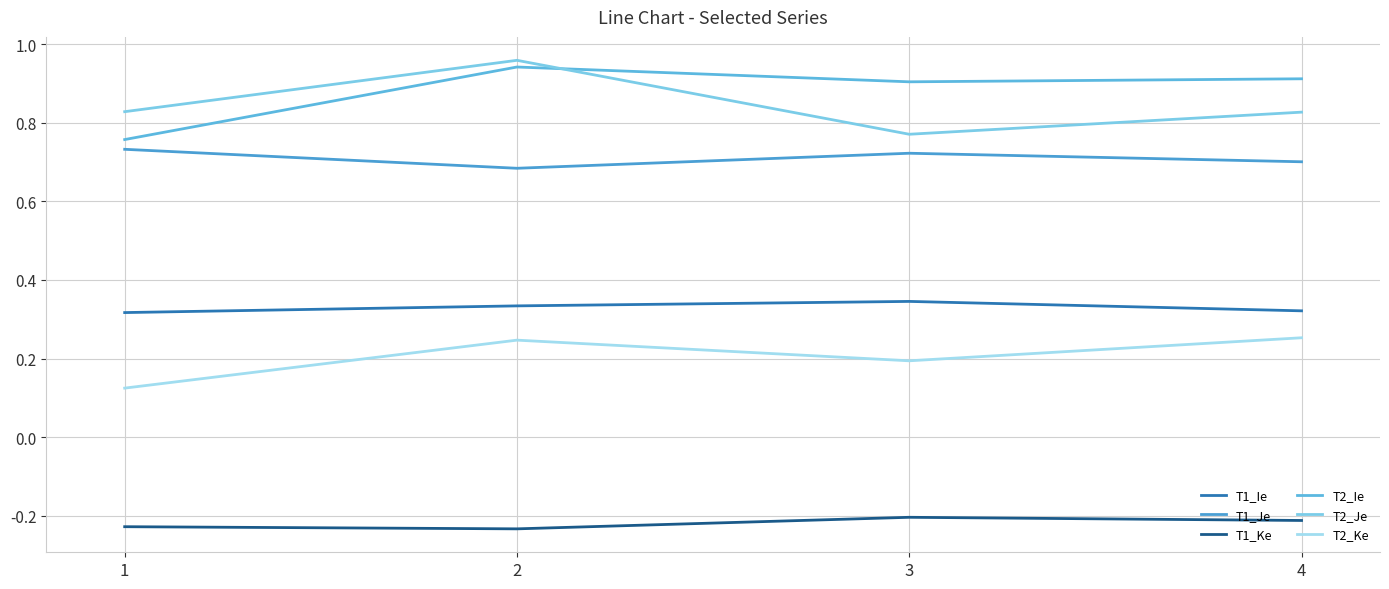

Where is the first local minimum for T2_Je?

3